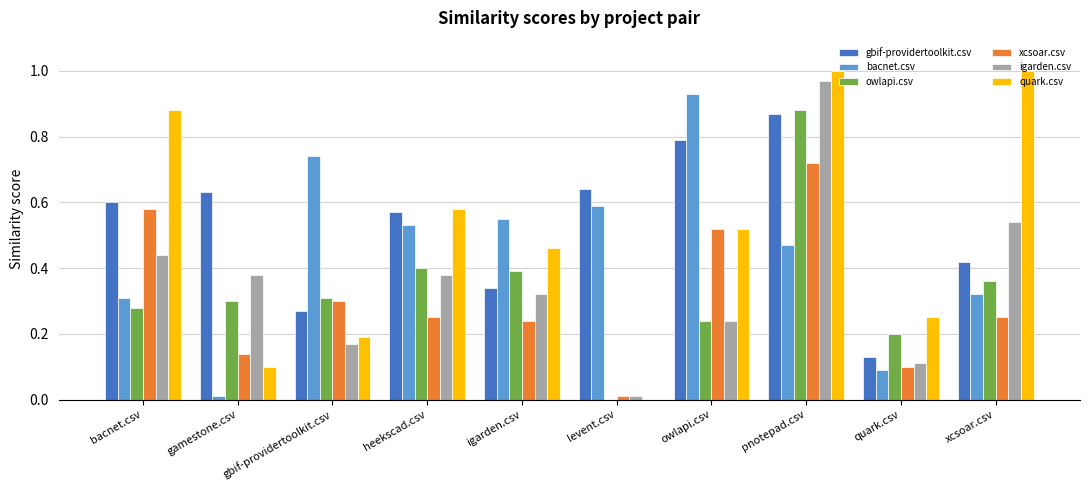

What are all the series names shown in the legend?

gbif-providertoolkit.csv, bacnet.csv, owlapi.csv, xcsoar.csv, igarden.csv, quark.csv